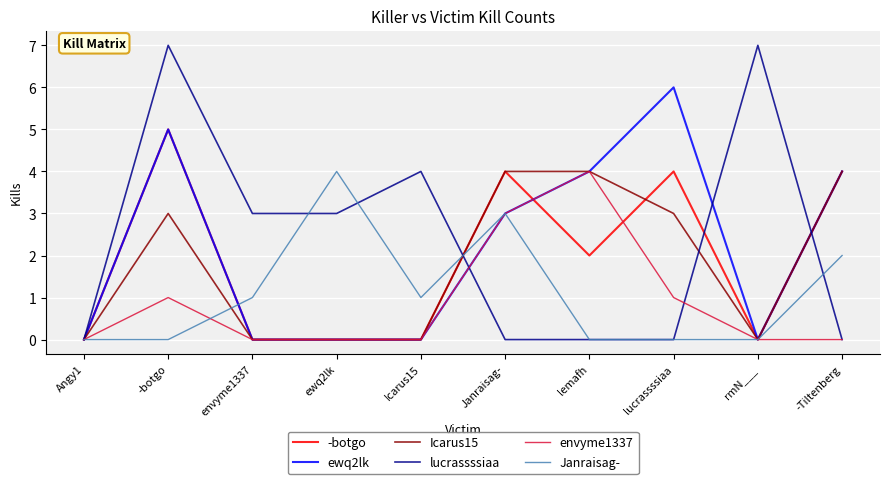

What is the total value across all series at lemafh?

14